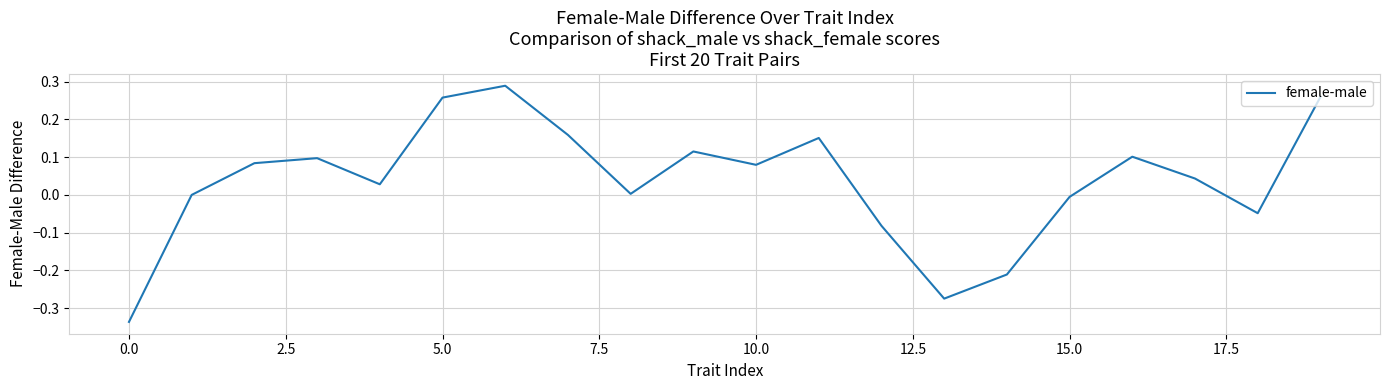

What is the difference between the maximum and minimum values?

0.6